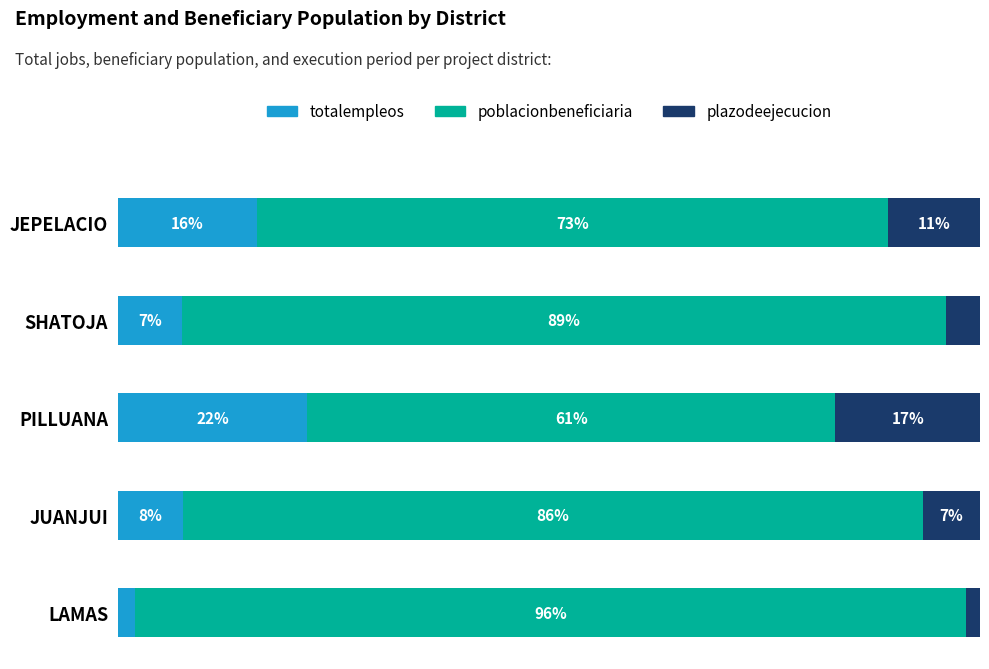

Which category has the lowest value in the totalempleos series?

LAMAS